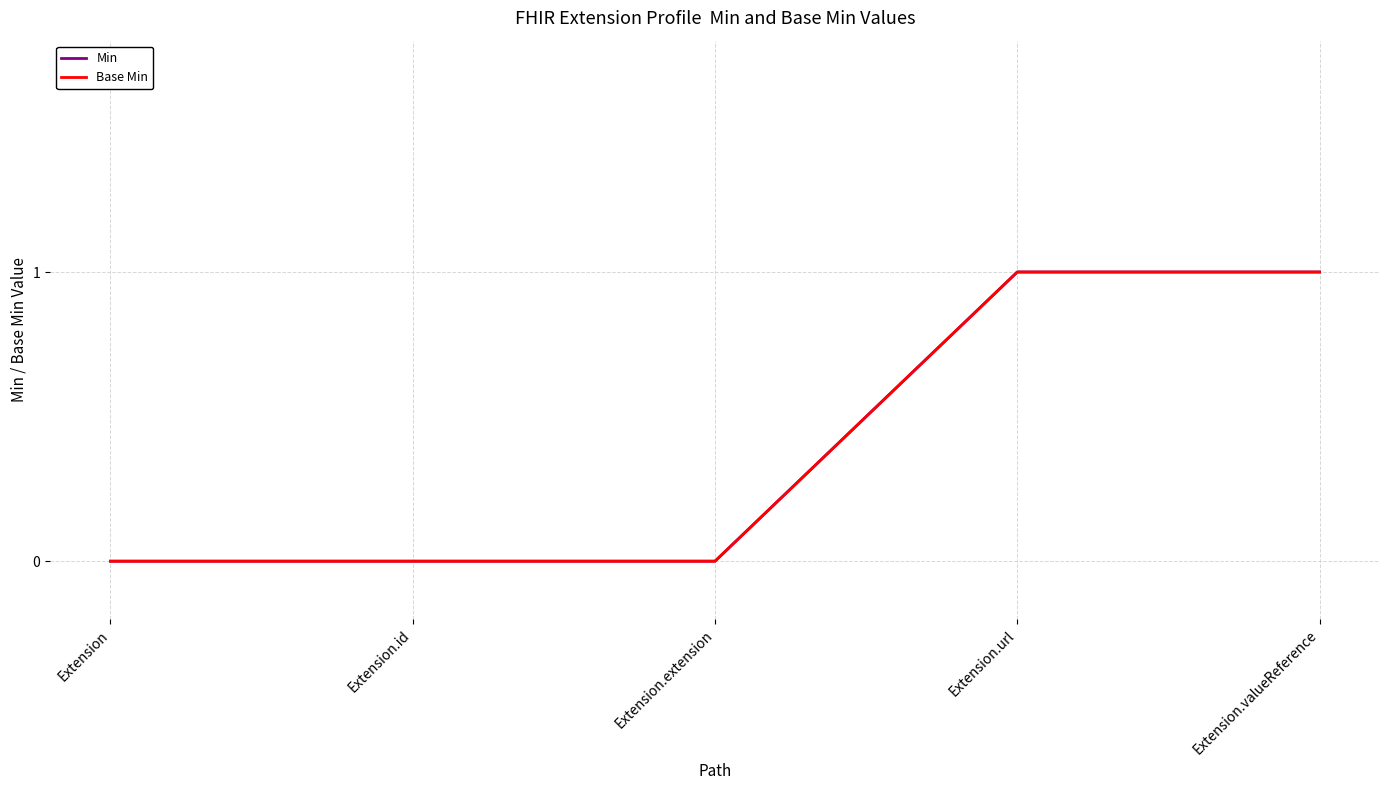

What position from the right is Extension.valueReference?

1